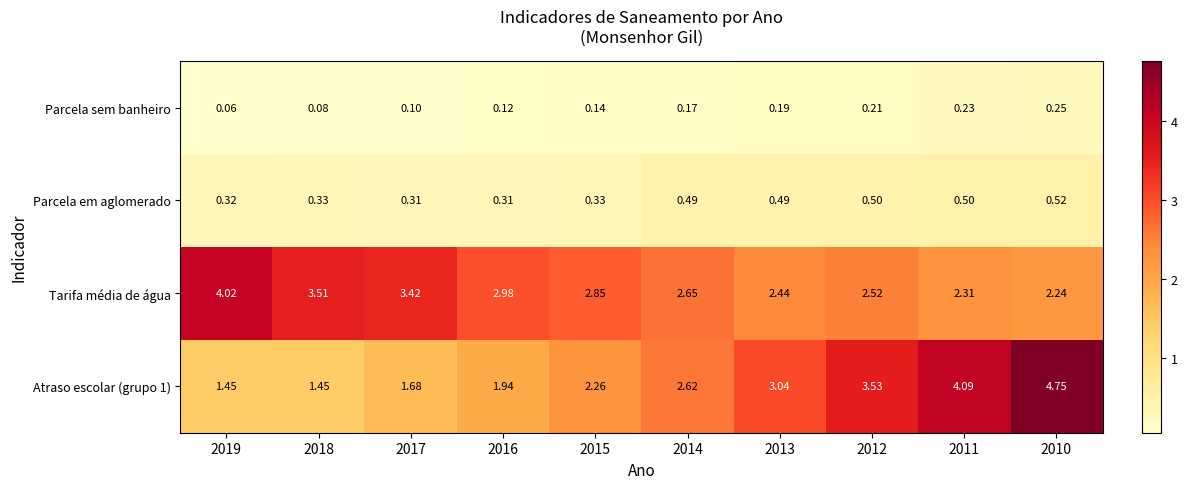

Is the value of Parcela sem banheiro at 2017 greater than the value of Atraso escolar (grupo 1) at 2010?

No